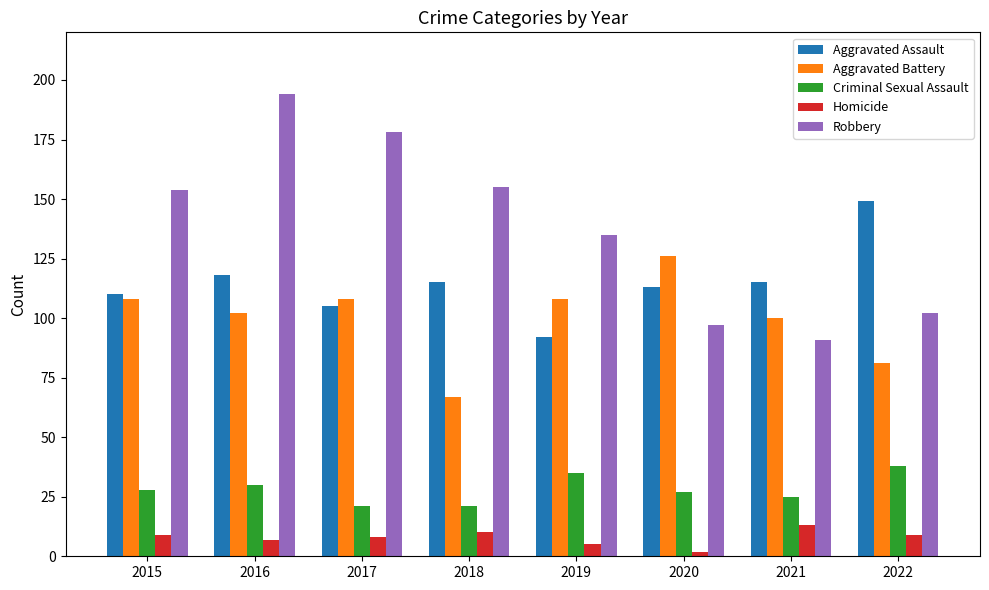

What is the average value of the Aggravated Assault series?

115